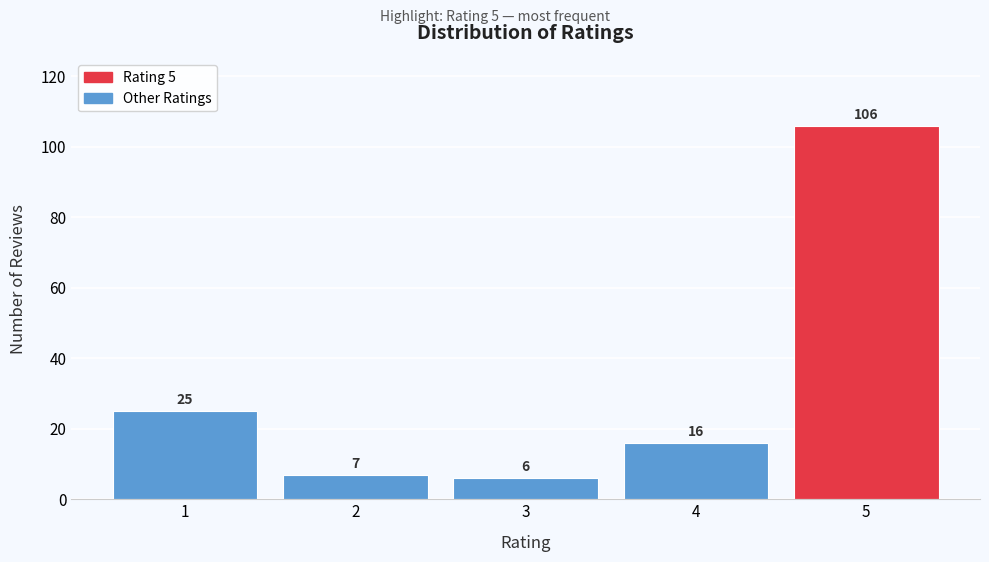

Reading right to left, extract all data points from this chart.

5=106	4=16	3=6	2=7	1=25